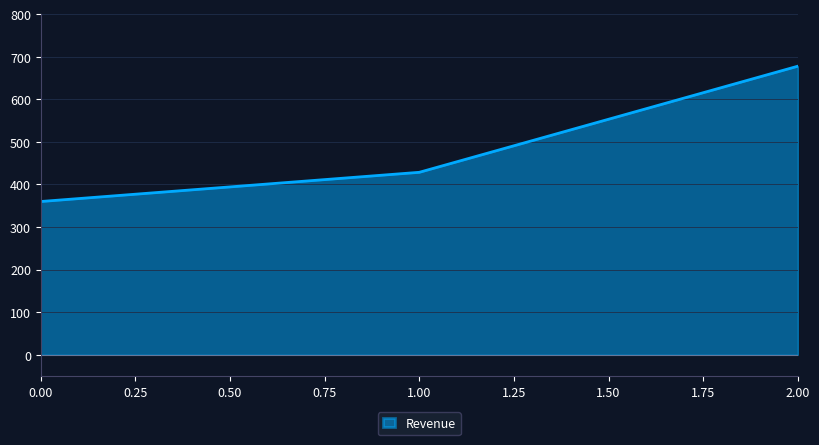

What is the ratio of the value at 1.00 to the value at 2.00?

0.6